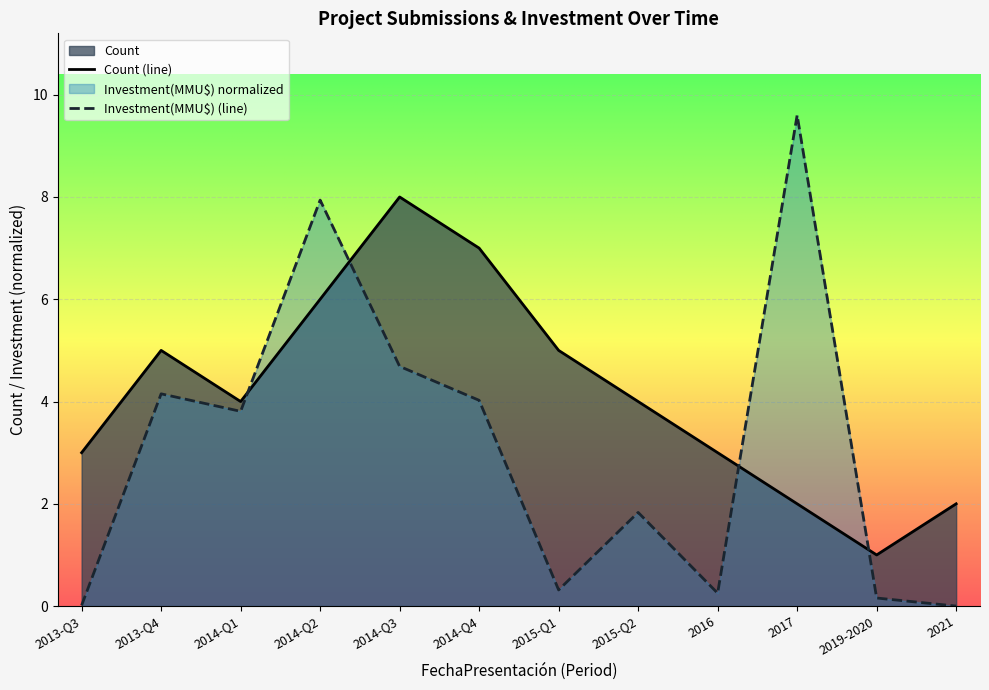

How many lines are shown in the chart?

2